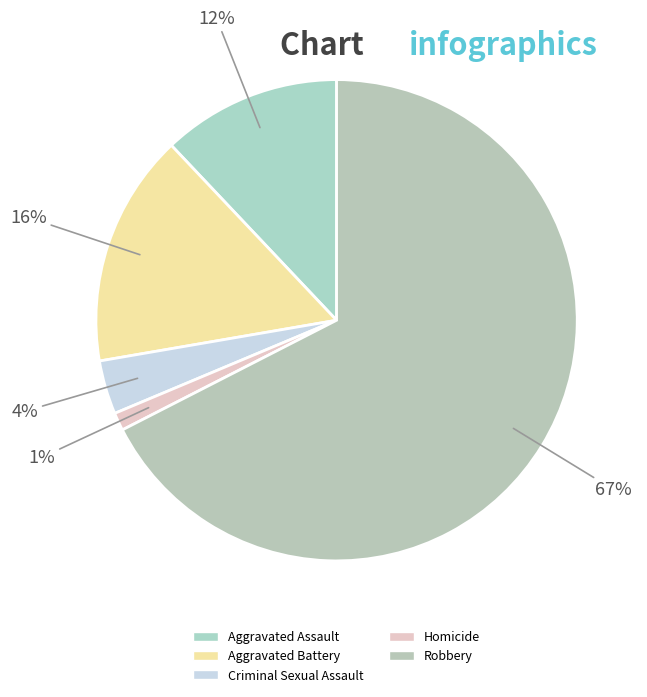

Which category accounts for the majority?

Robbery